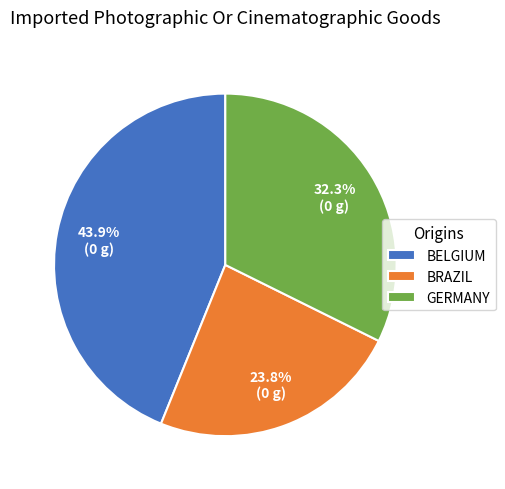

What is the ratio of the value at BELGIUM to the value at GERMANY?

1.4